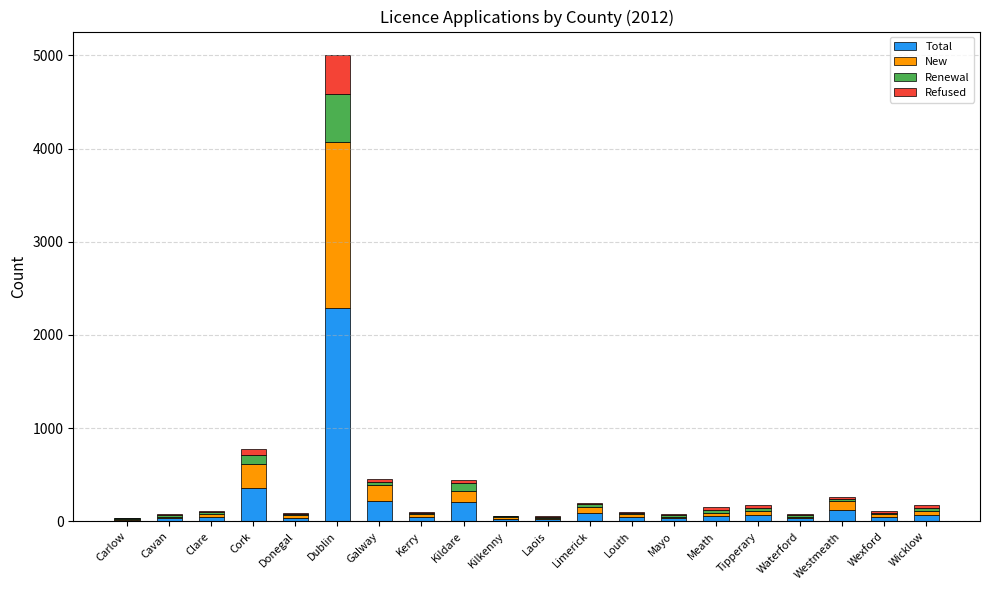

The value of Total at Carlow is 16. True or false?

True